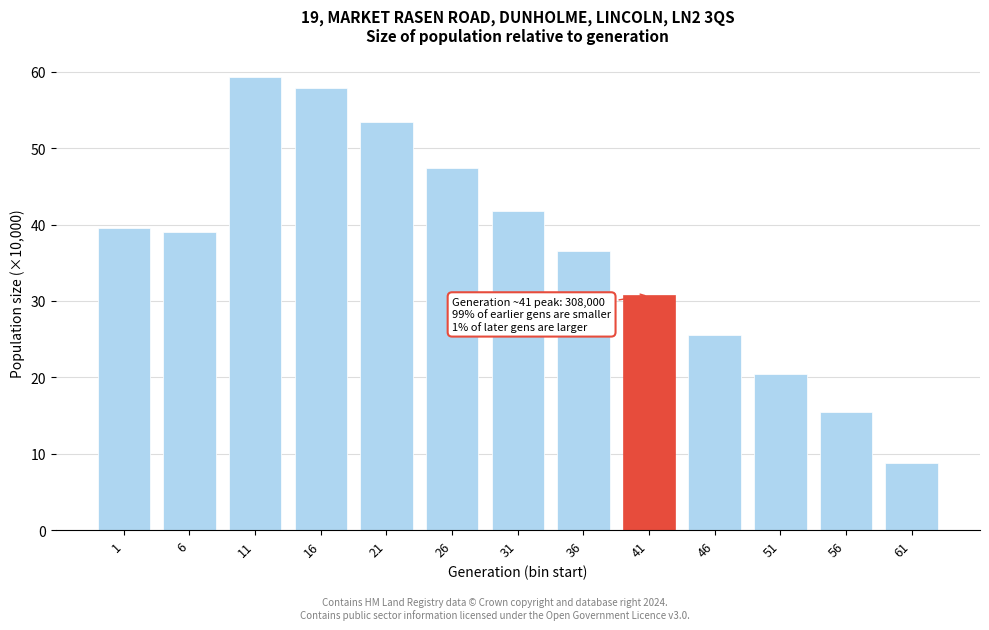

Reading left to right, transcribe all the data shown in this chart.

1=39.5	6=39.0	11=59.3	16=57.9	21=53.4	26=47.4	31=41.8	36=36.6	41=30.8	46=25.5	51=20.5	56=15.5	61=8.8